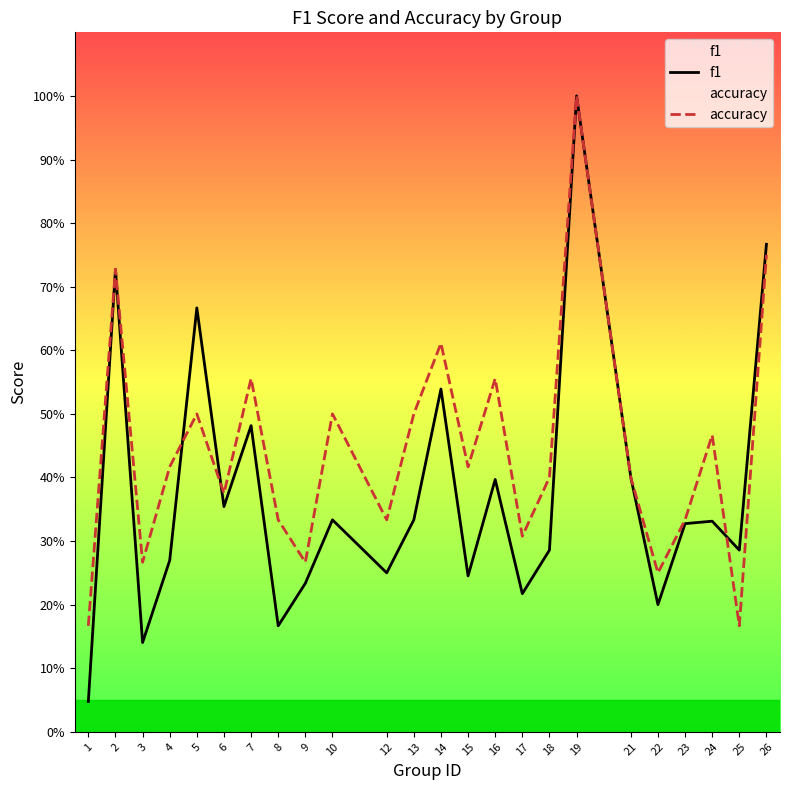

Reading left to right, extract all data points from this chart.

f1: 0.0	0.7	0.1	0.3	0.7	0.4	0.5	0.2	0.2	0.3	0.2	0.3	0.5	0.2	0.4	0.2	0.3	1.0	0.4	0.2	0.3	0.3	0.3	0.8
accuracy: 0.2	0.7	0.3	0.4	0.5	0.4	0.6	0.3	0.3	0.5	0.3	0.5	0.6	0.4	0.6	0.3	0.4	1.0	0.4	0.2	0.3	0.5	0.2	0.8